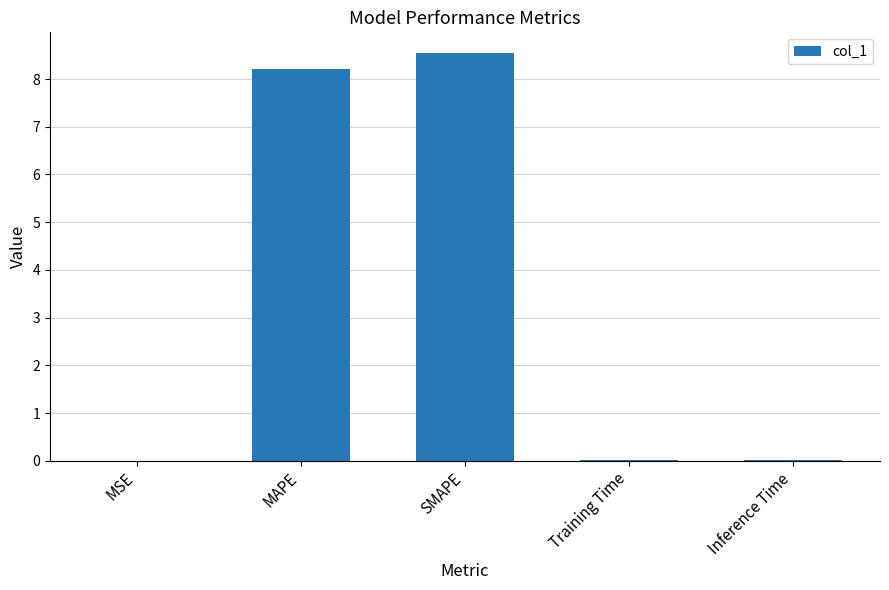

What is the sum of all values?

16.8